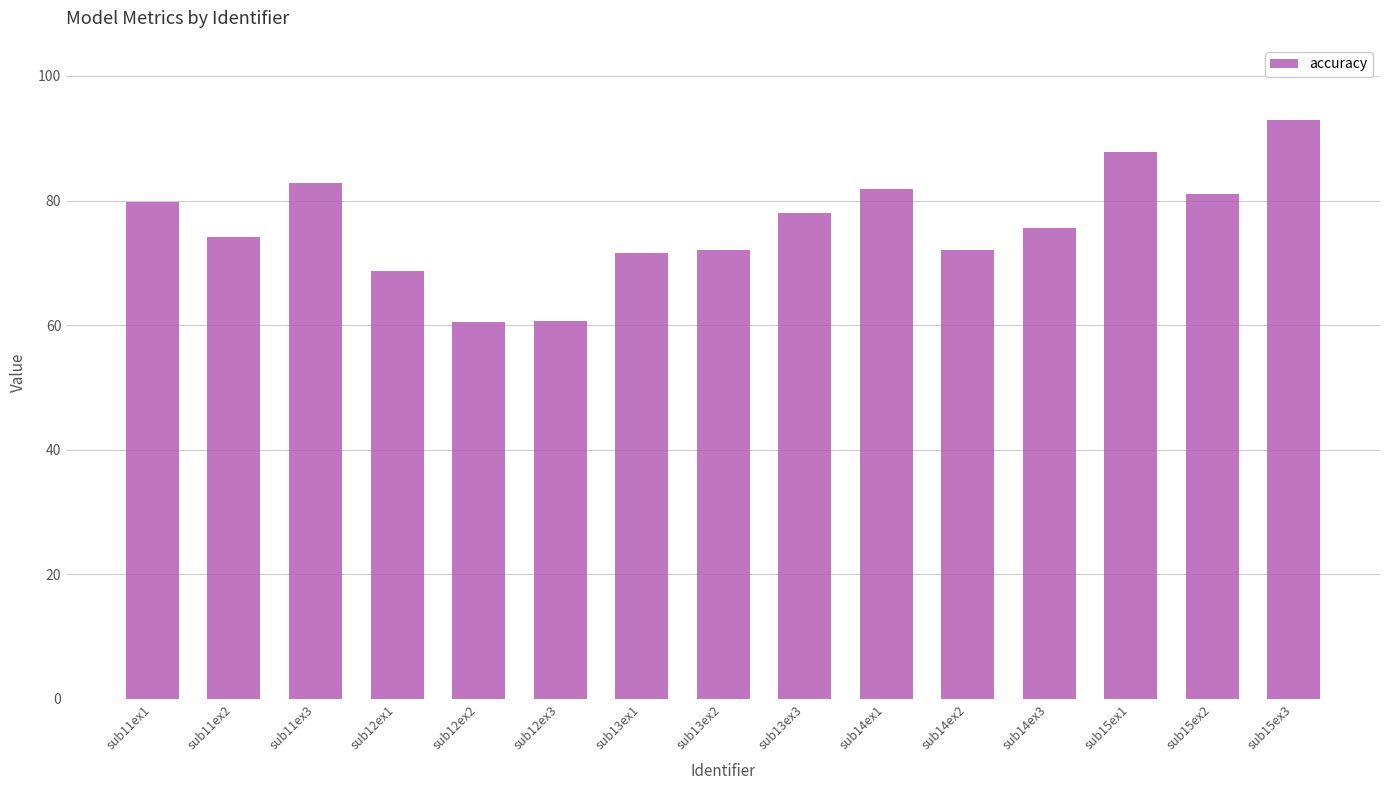

How many data points are less than 75?

7